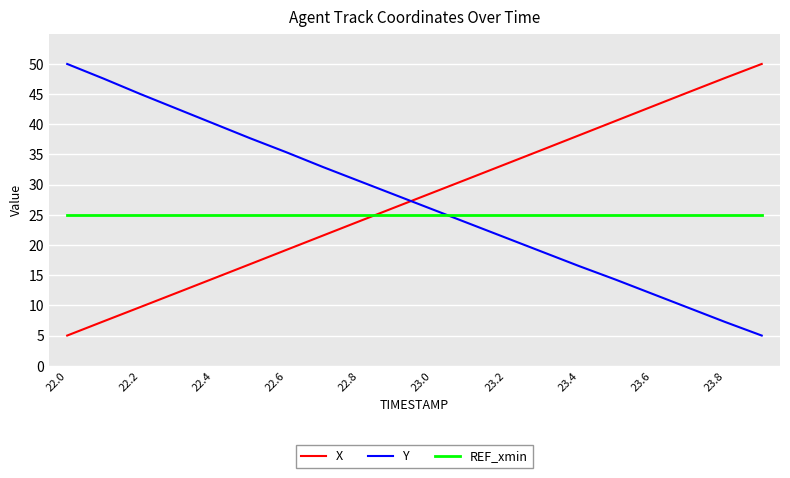

What is the lowest value of the X series?

5.0